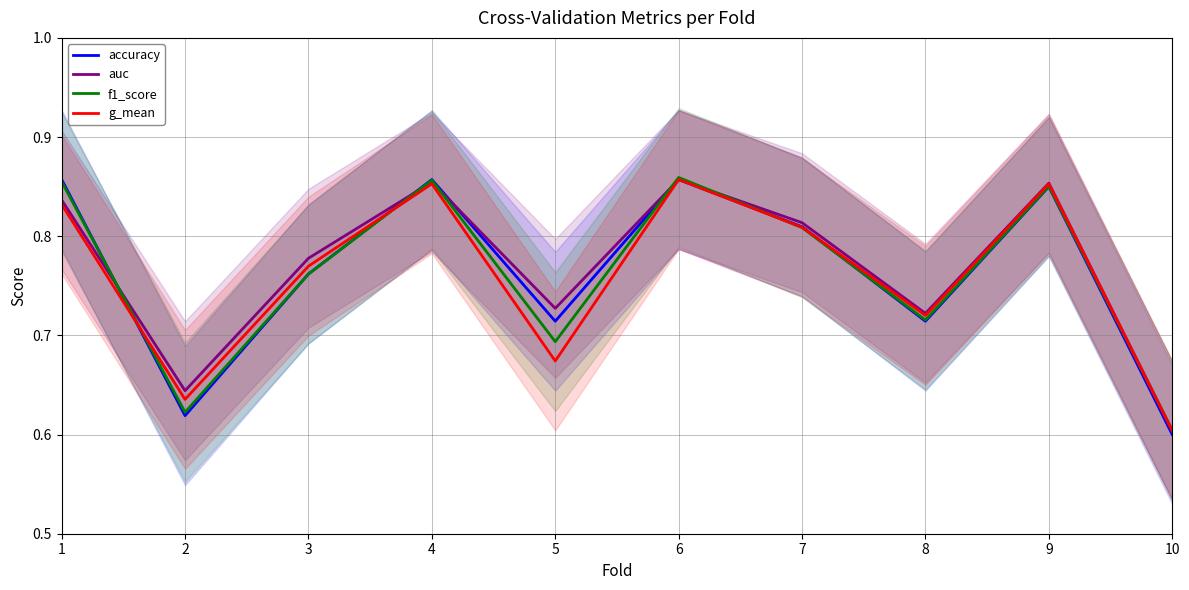

List the series in order of their peak value, lowest first.

accuracy, g_mean, auc, f1_score